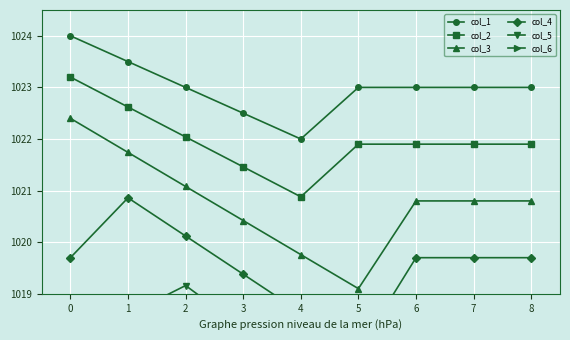

Rank the series by their maximum value, from highest to lowest.

col_1, col_2, col_3, col_4, col_5, col_6